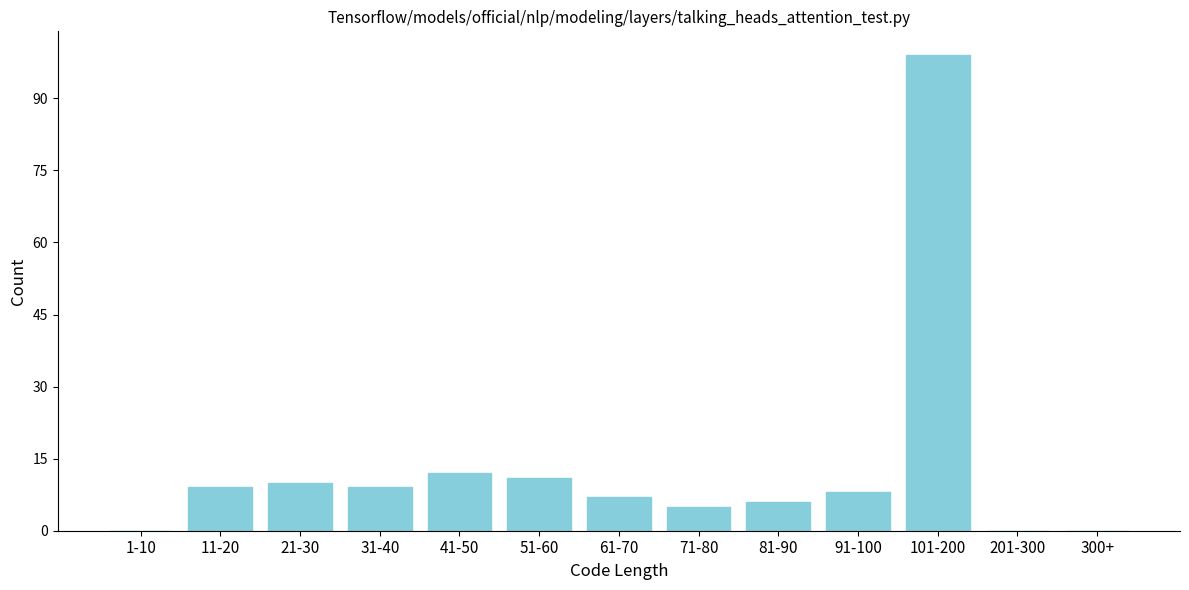

Reading left to right, what are all the values shown in this chart?

1-10=0	11-20=9	21-30=10	31-40=9	41-50=12	51-60=11	61-70=7	71-80=5	81-90=6	91-100=8	101-200=99	201-300=0	300+=0